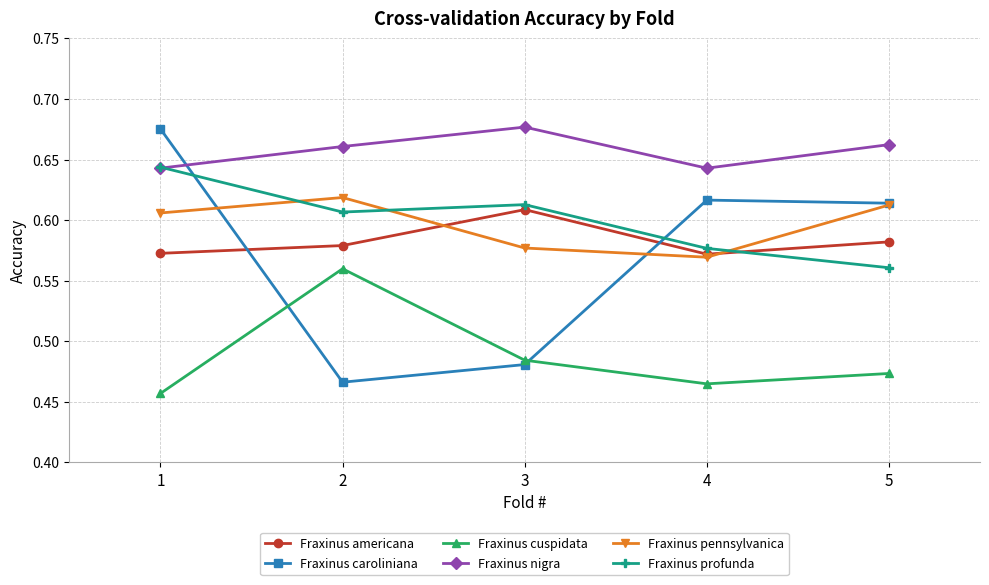

How many interior local peaks does the Fraxinus nigra series have?

1